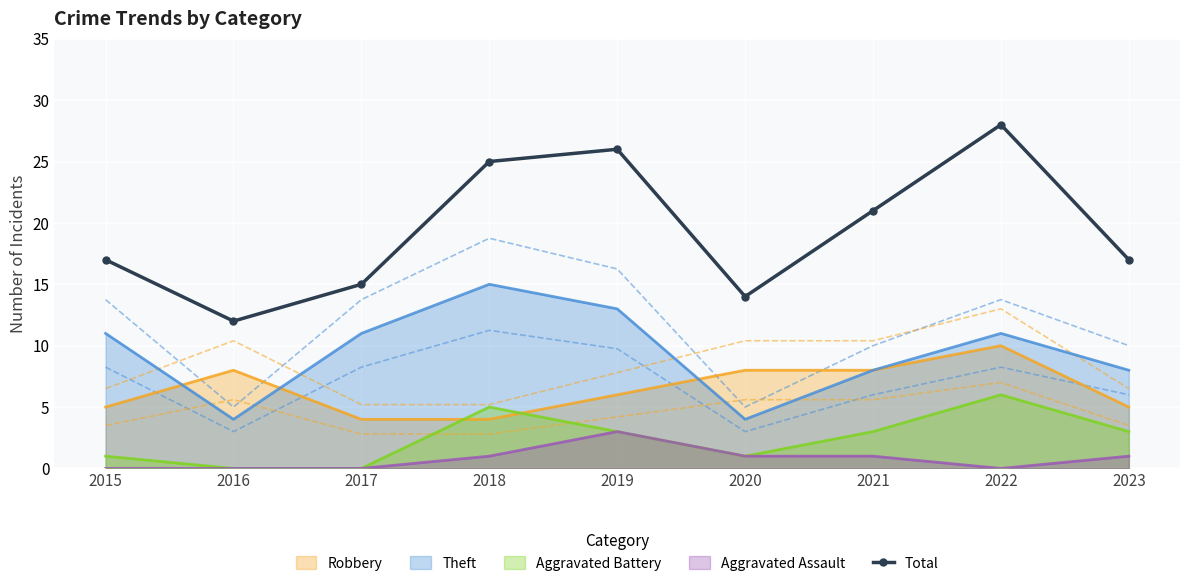

How many data points does each series have?

9